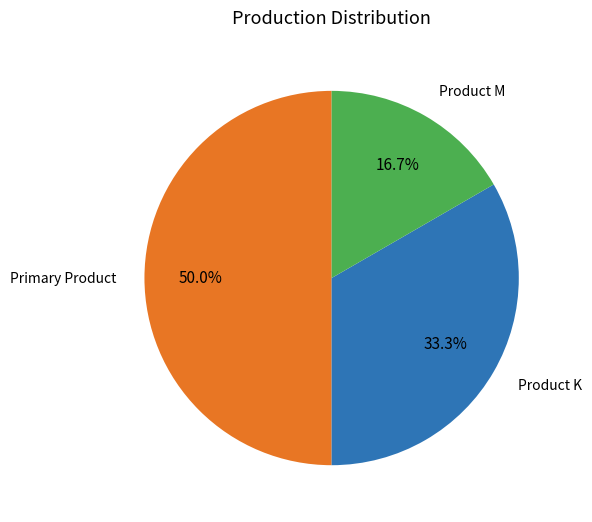

How many segments does this pie chart have?

3